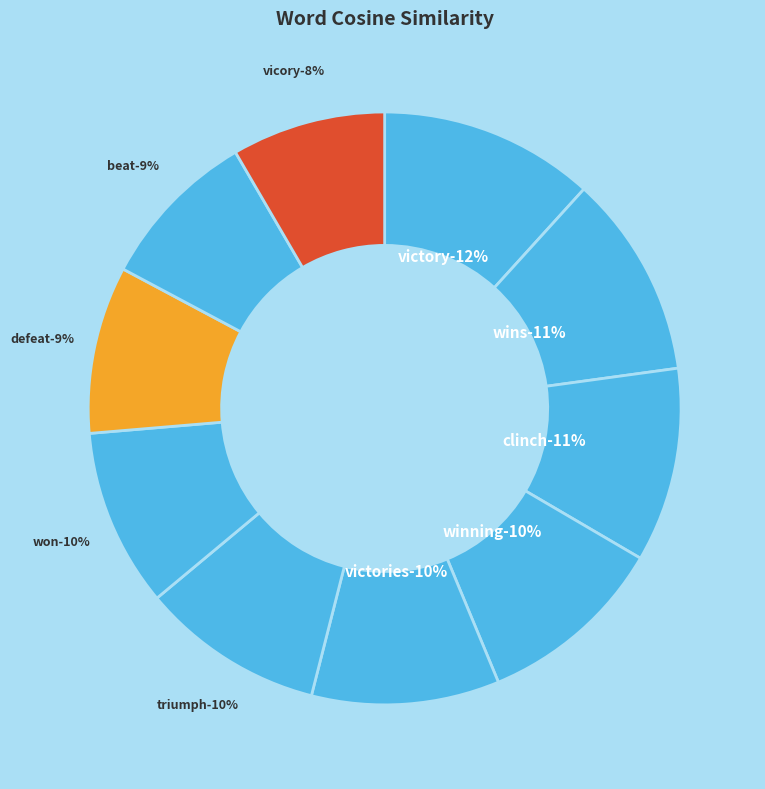

Does won account for over 50% of the chart?

No